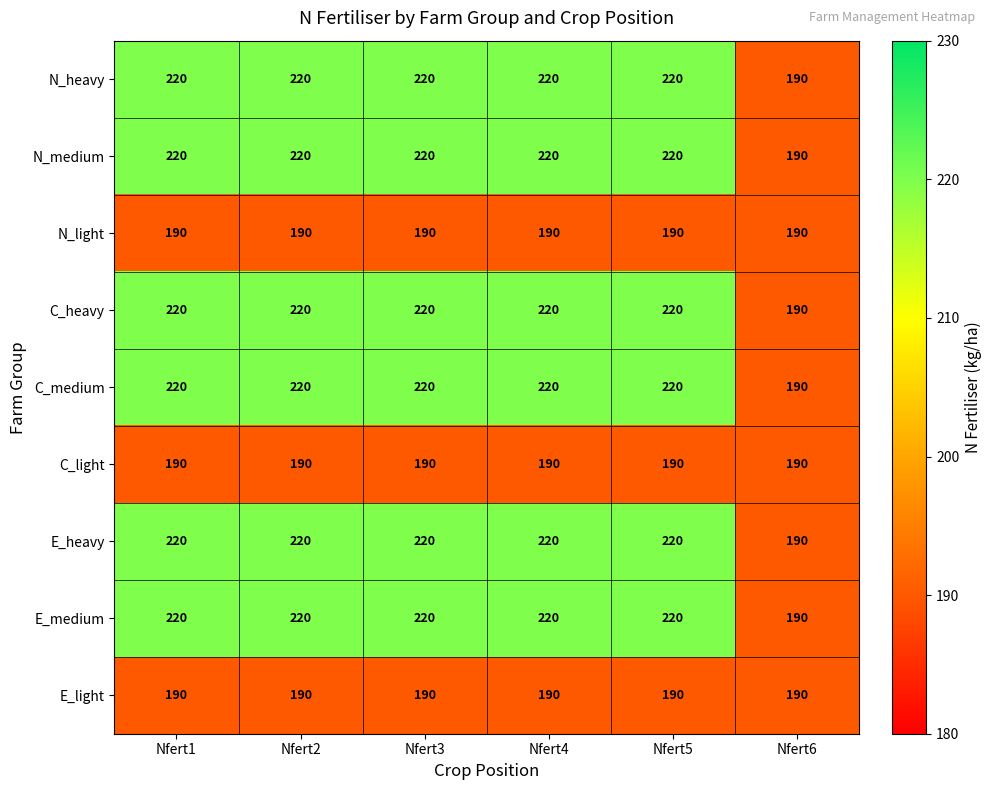

Is it true that E_heavy equals 220 at Nfert1?

True